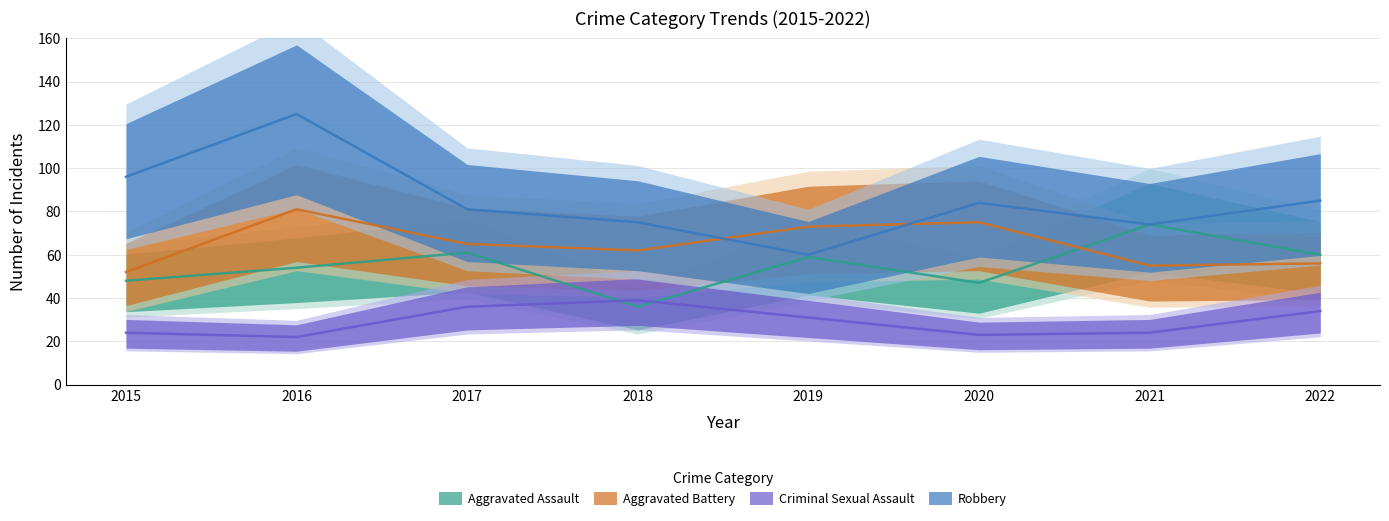

How many distinct data groups are displayed?

4